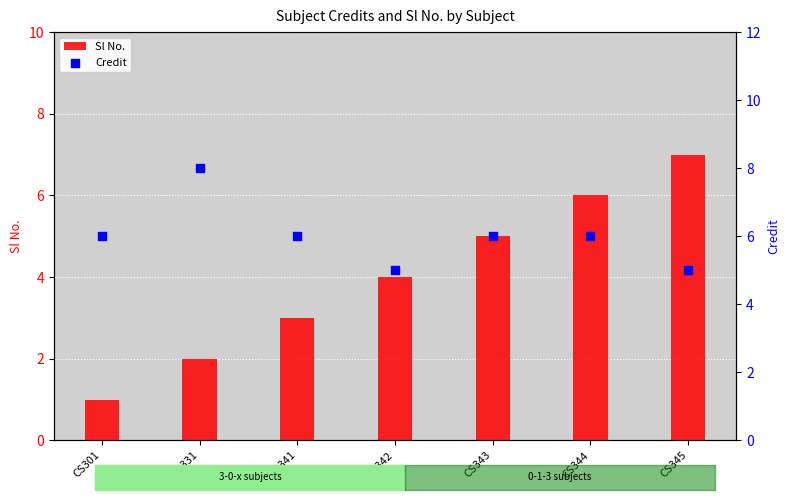

Which series reaches the maximum Y coordinate?

Credit